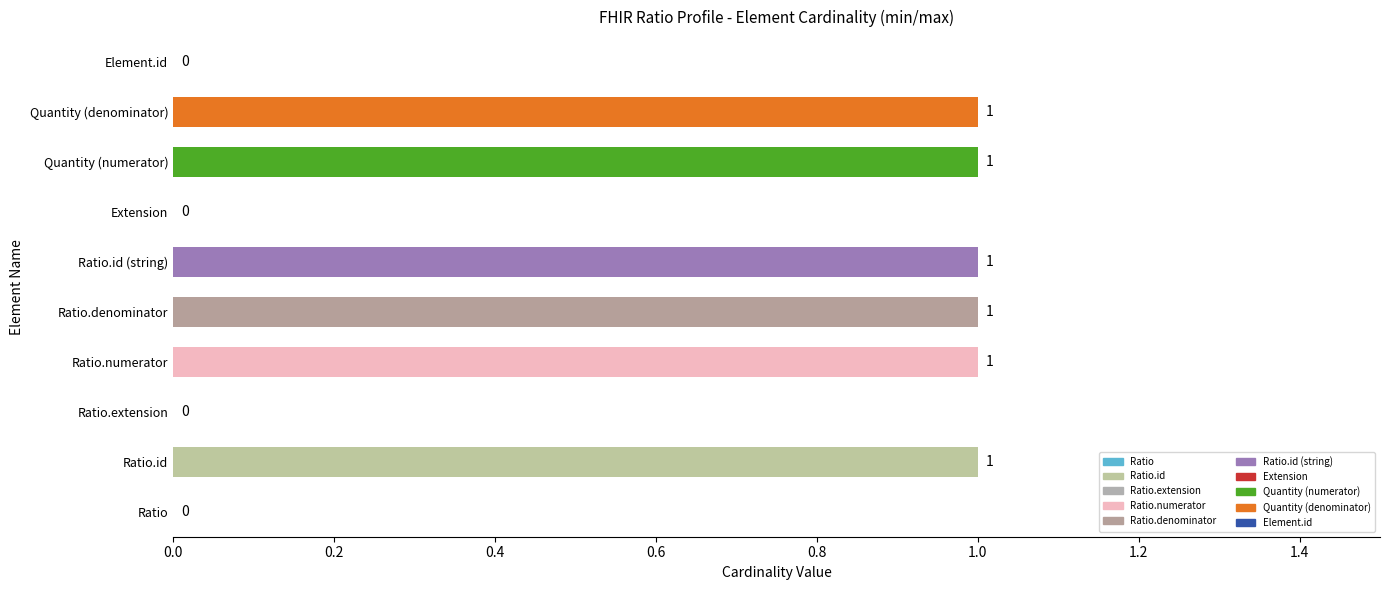

True or false: the data shows 0 at Element.id.

True